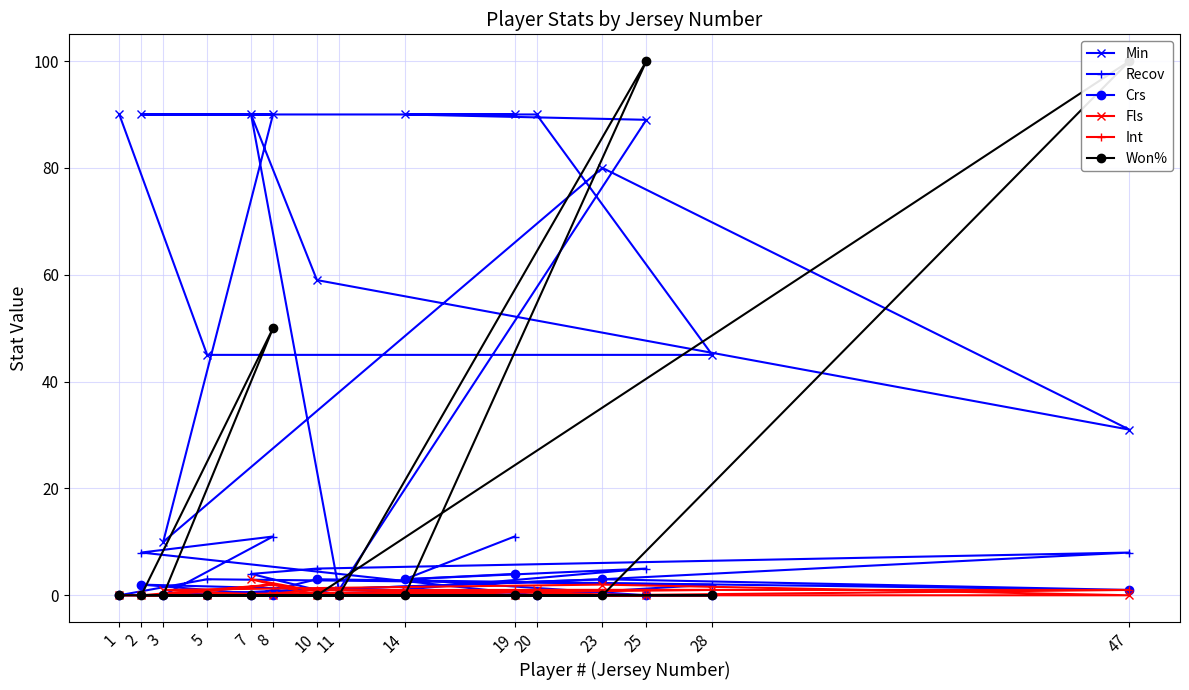

Count the number of data series in this chart.

6